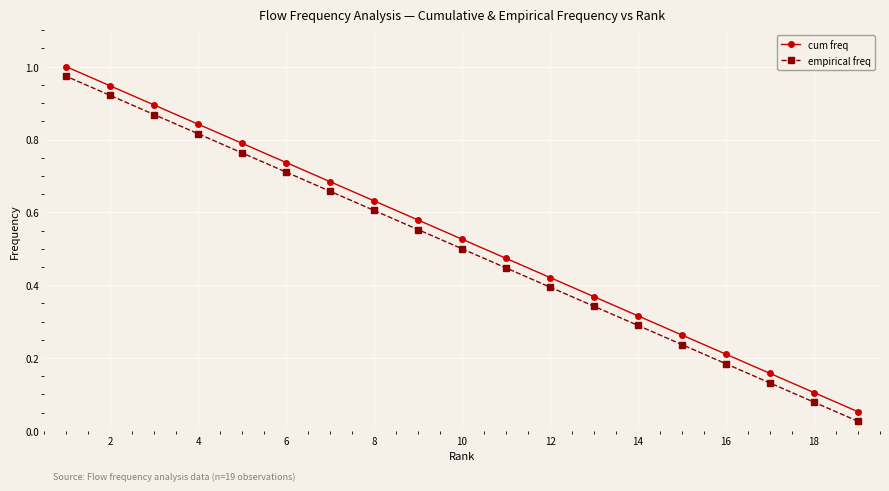

True or false: cum freq has a value of 0.2 at 16.

True